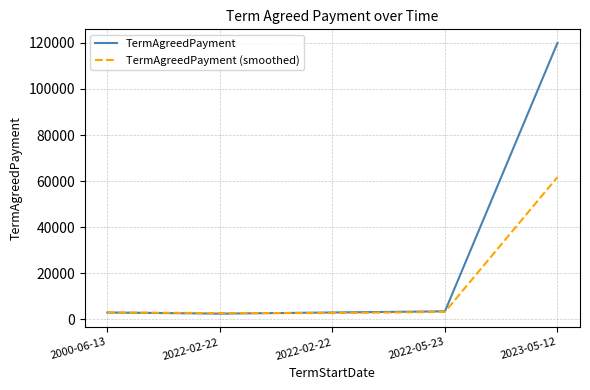

How many lines are shown in the chart?

2